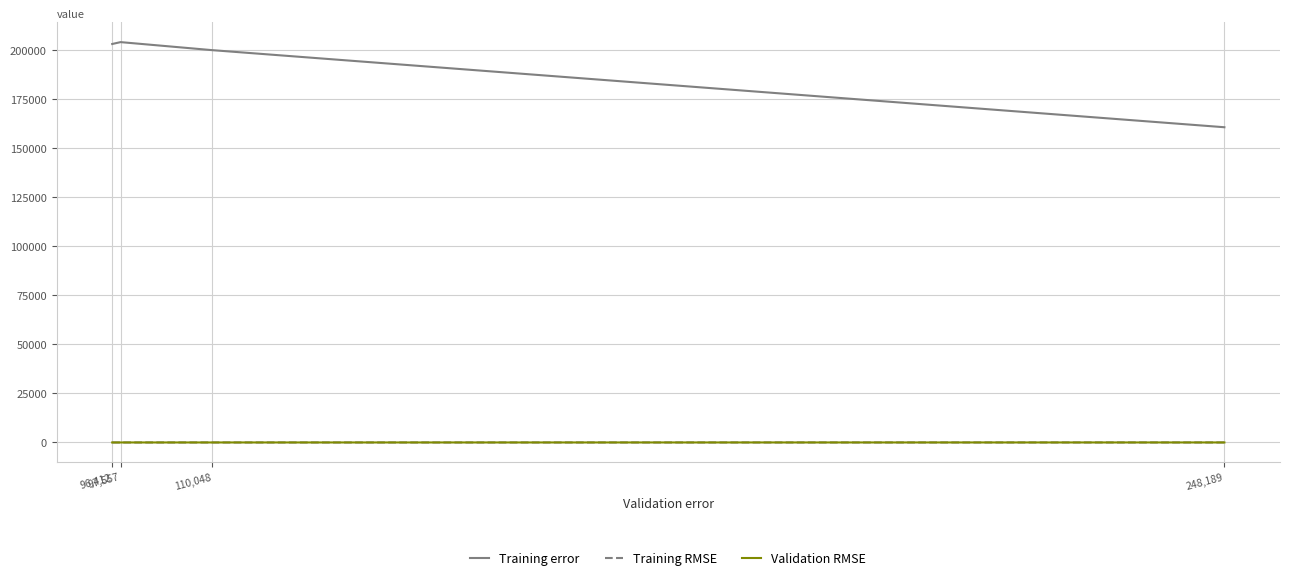

What position from the left is 248,189?

4